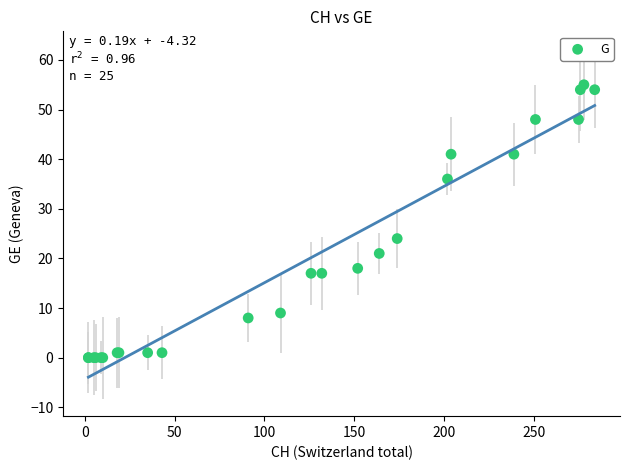

What Y value in the scatter plot is closest to 27?

24